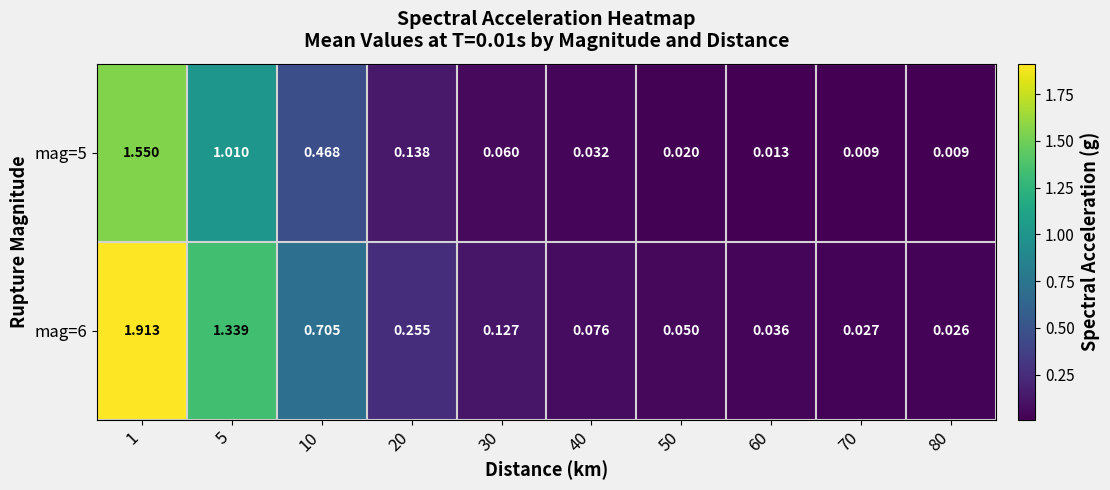

List the series in order of their overall mean, highest first.

mag=6, mag=5